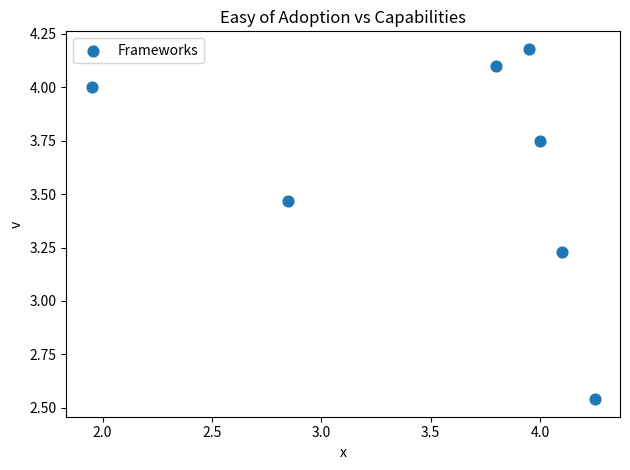

What is the average X value?

3.6